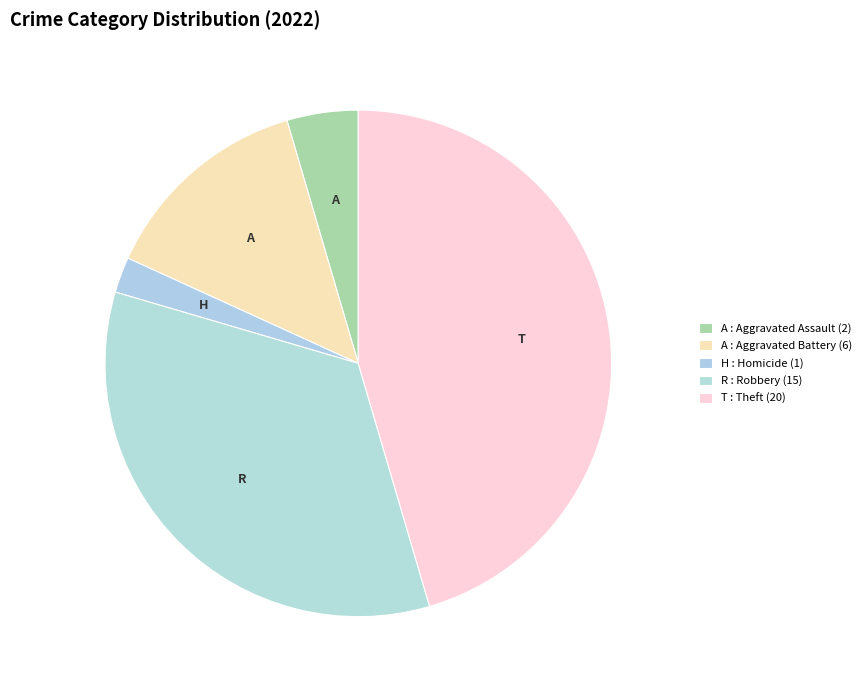

Count the number of slices in the pie.

5